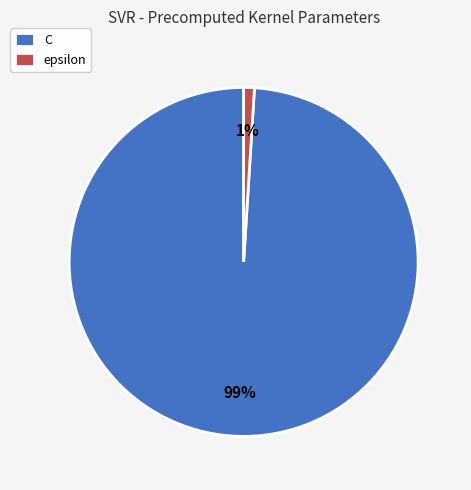

Which category has the biggest portion of the pie?

C